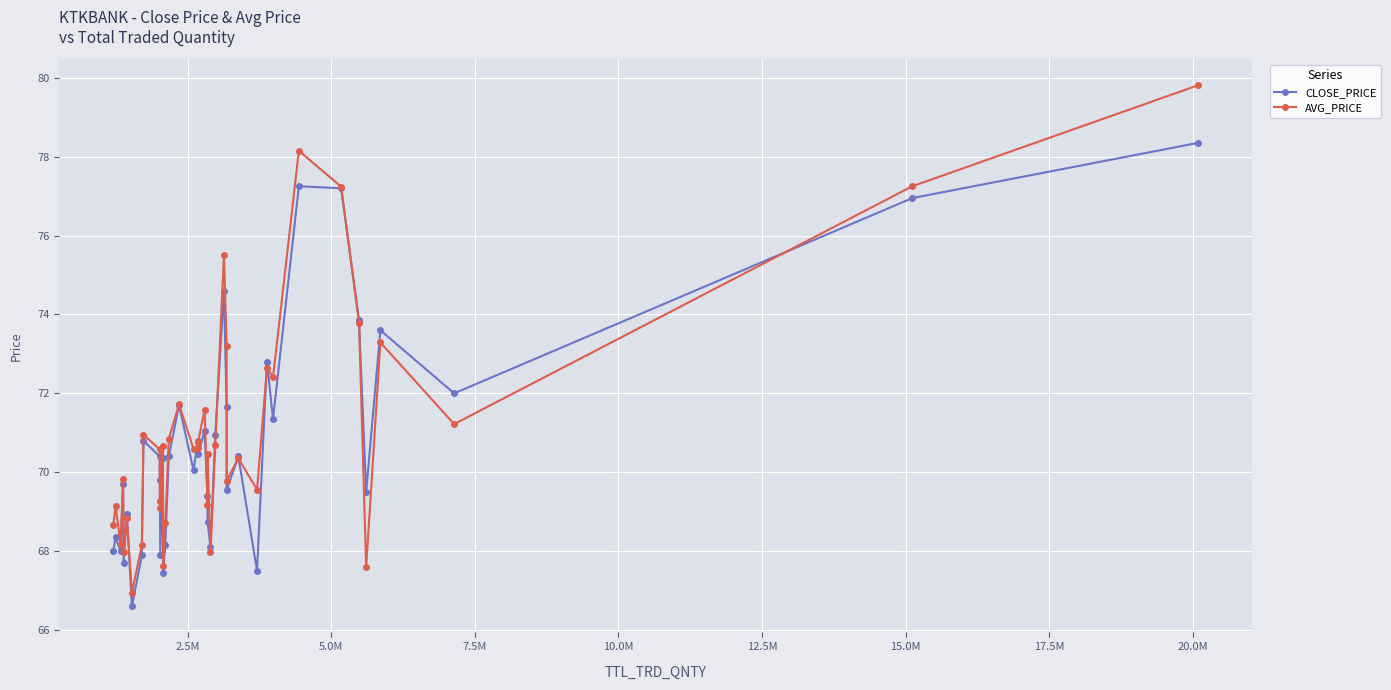

What is the value of the CLOSE_PRICE point at the 17th from the left?

71.7